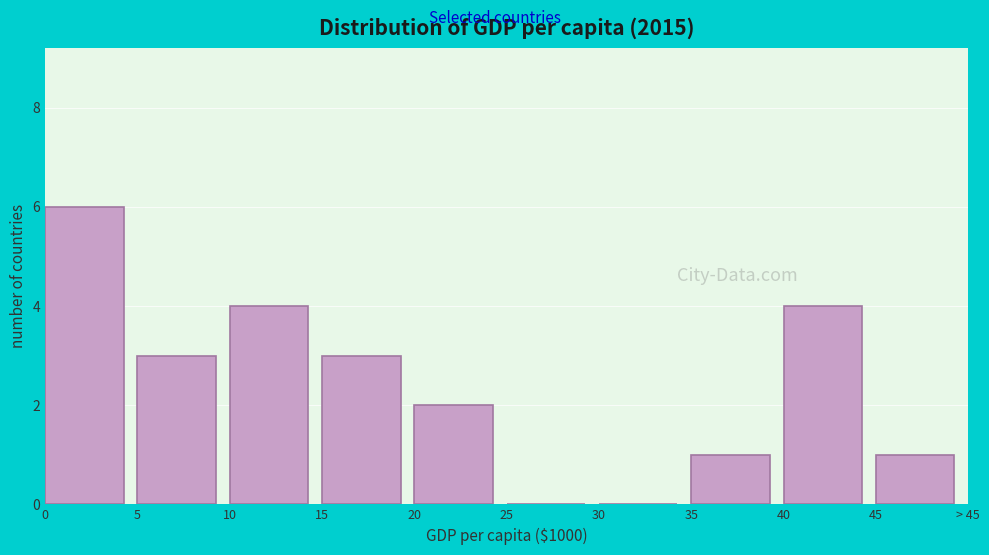

Reading left to right, extract all data points from this chart.

0=6	5=3	10=4	15=3	20=2	25=0	30=0	35=1	40=4	45=1